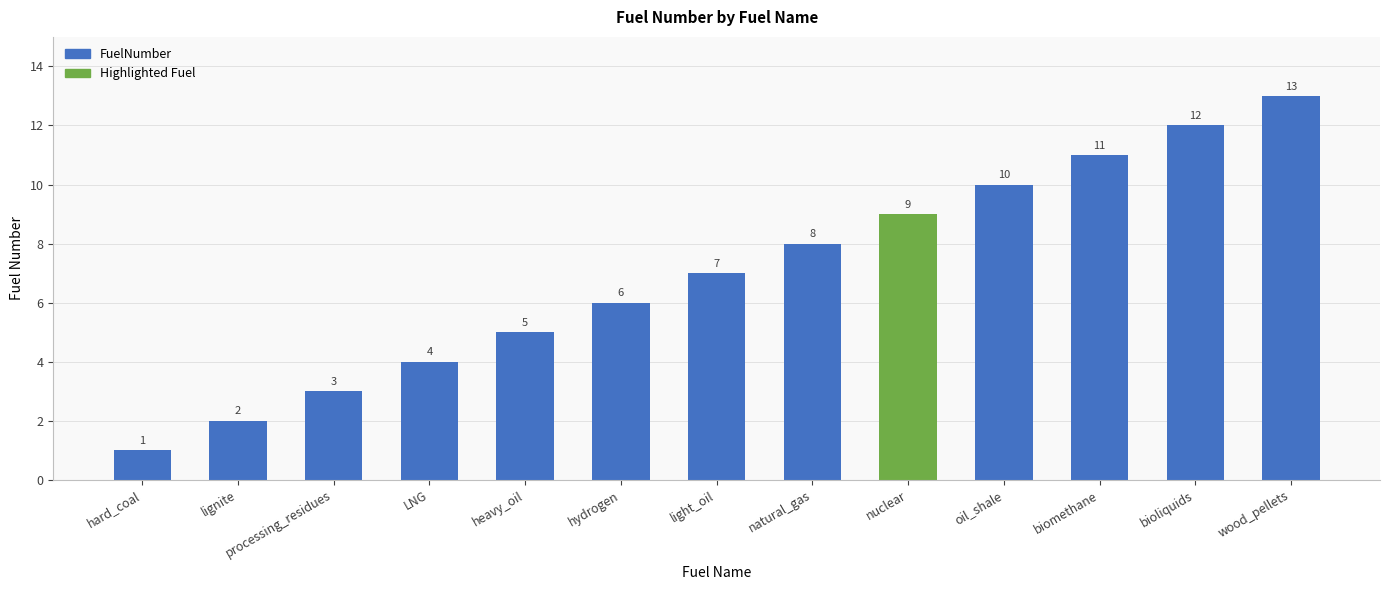

Reading left to right, extract all data points from this chart.

1	2	3	4	5	6	7	8	9	10	11	12	13